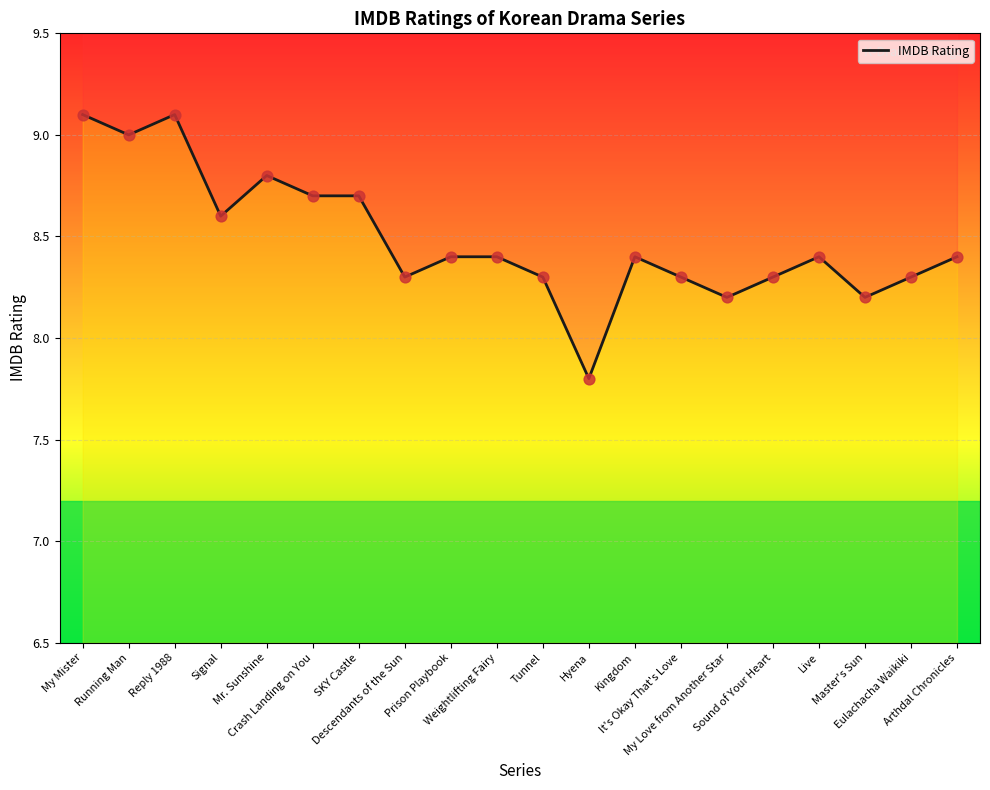

Approximately how many times larger is the value at Mr. Sunshine compared to Sound of Your Heart?

1.1